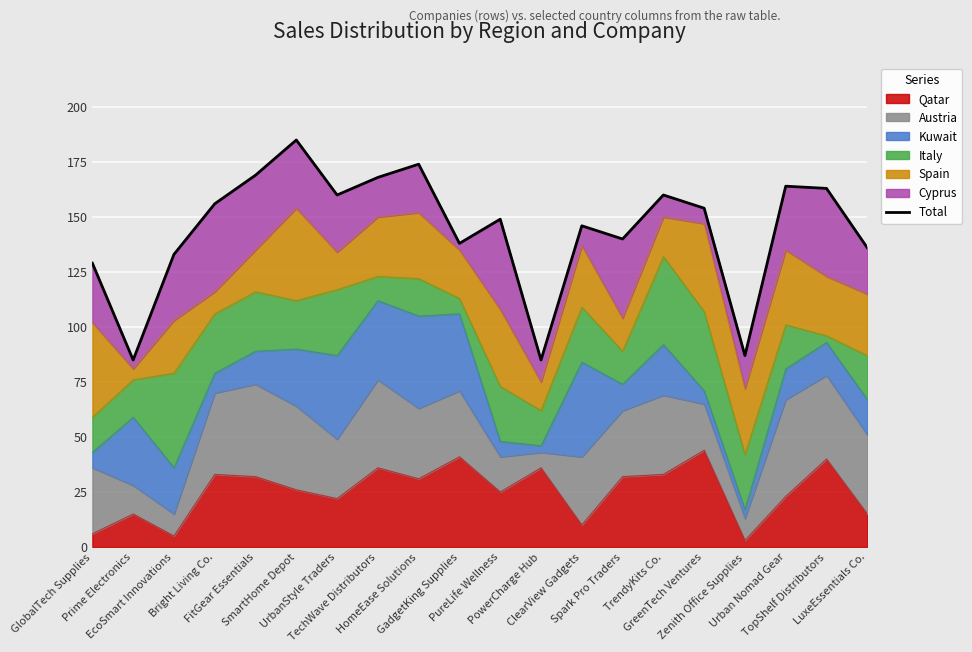

The chart shows a value of 160 at TrendyKits Co.. True or false?

True